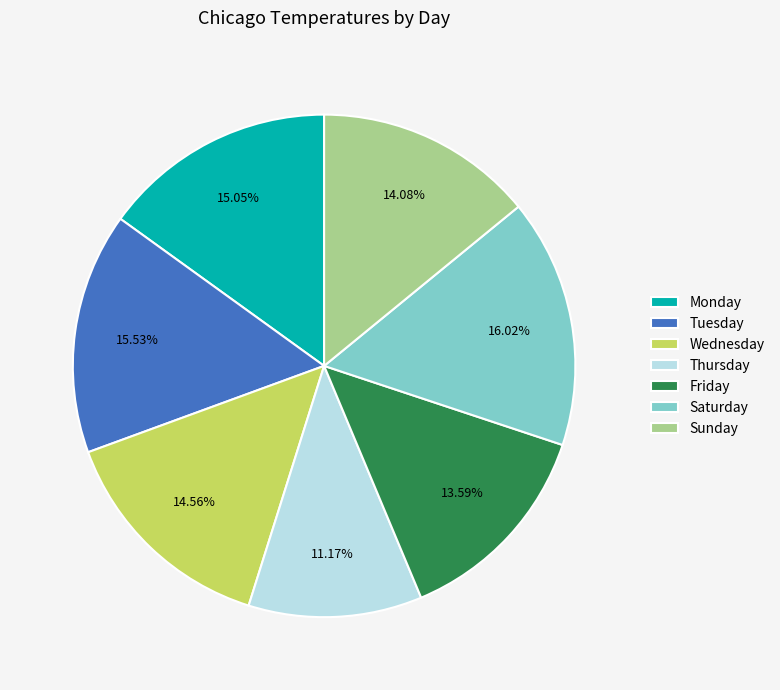

Which has a higher value, Thursday or Wednesday?

Wednesday